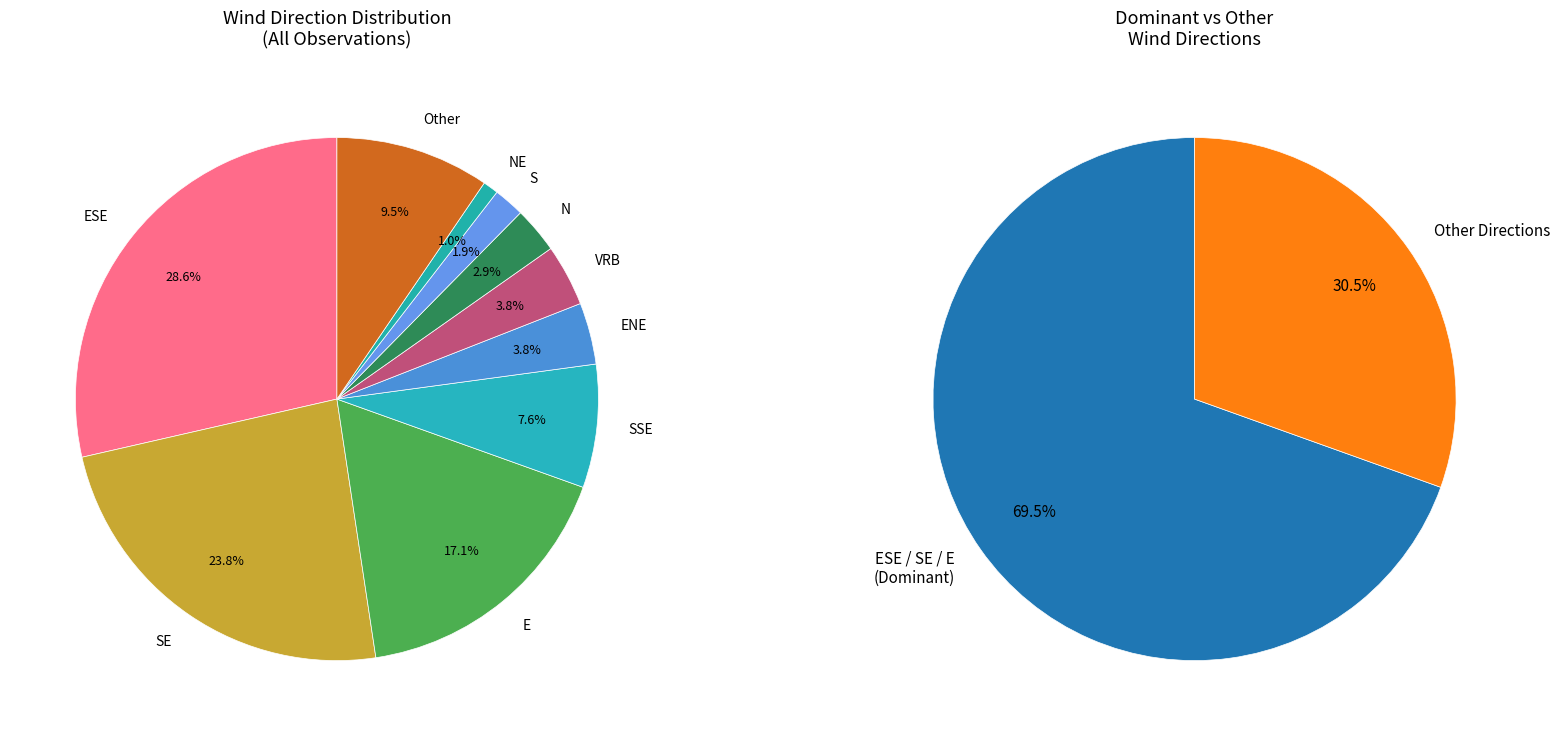

How many slices are in this pie chart?

10